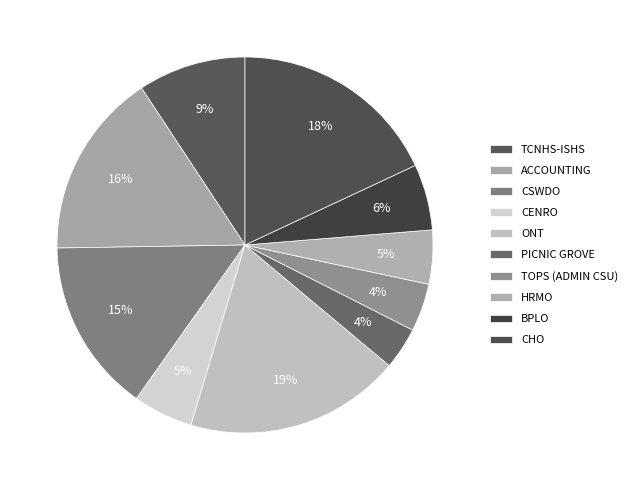

Which slice is the largest?

ONT